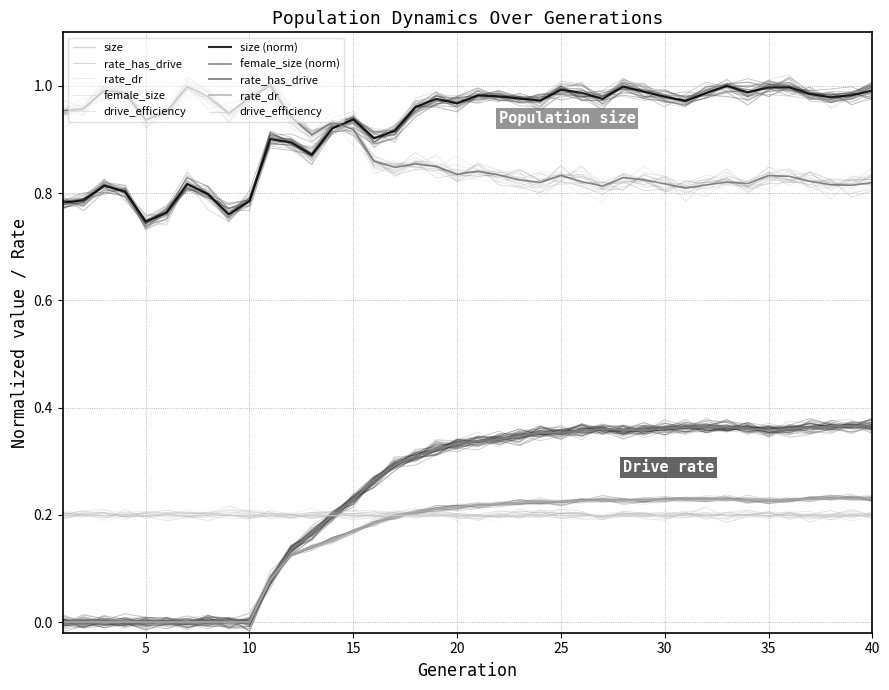

At how many categories does at least one series exceed 0?

40